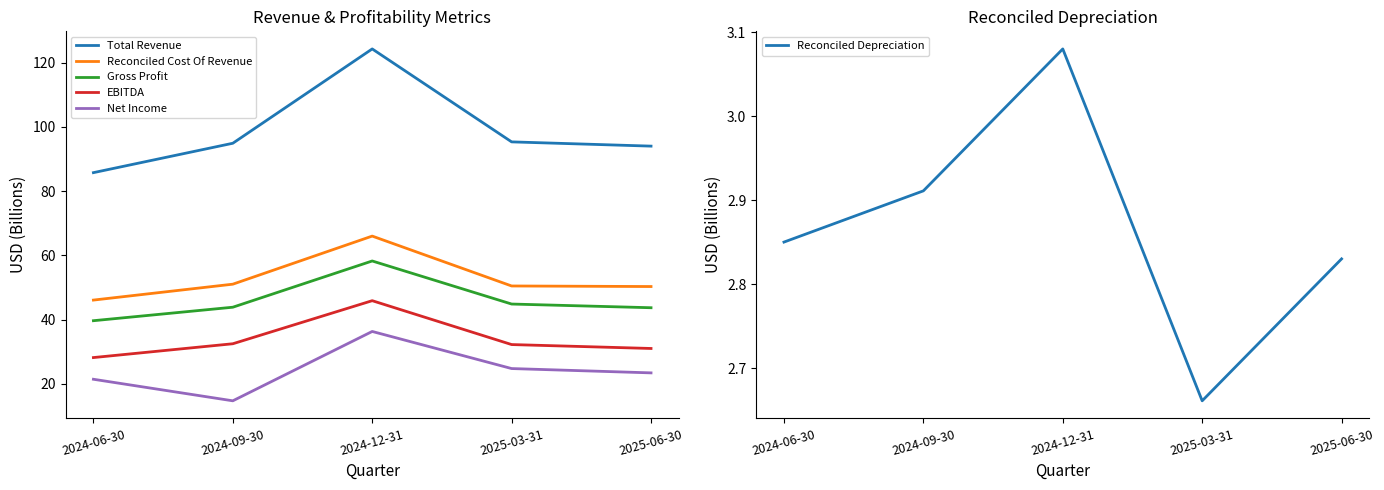

What is the minimum value shown in the chart?

2.7